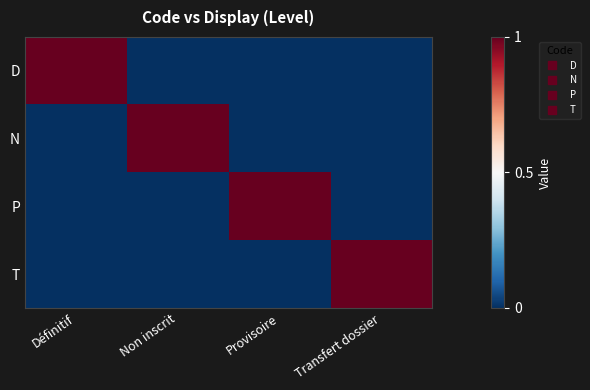

Reading left to right, extract all data points from this chart.

D: Définitif=1	Non inscrit=0	Provisoire=0	Transfert dossier=0
N: Définitif=0	Non inscrit=1	Provisoire=0	Transfert dossier=0
P: Définitif=0	Non inscrit=0	Provisoire=1	Transfert dossier=0
T: Définitif=0	Non inscrit=0	Provisoire=0	Transfert dossier=1